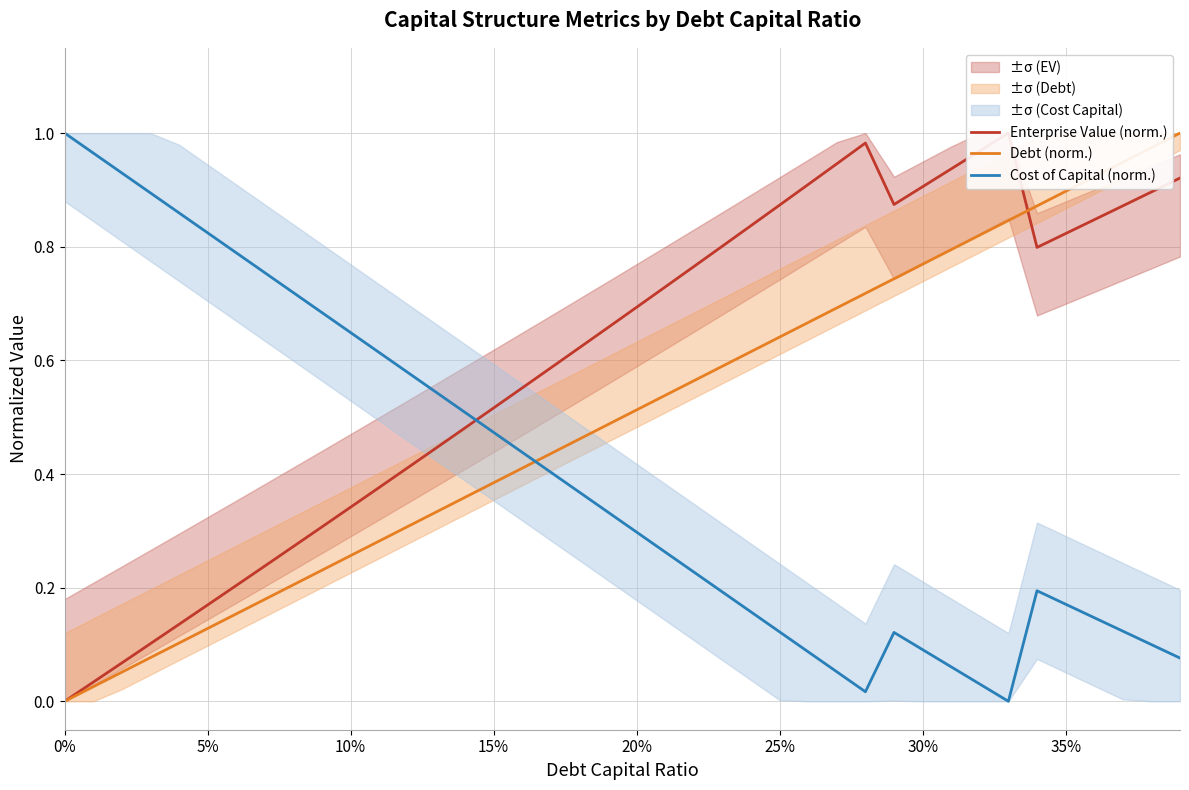

Which series ends up on top after the final intersection of Cost of Capital (norm.) and Debt (norm.)?

Debt (norm.)